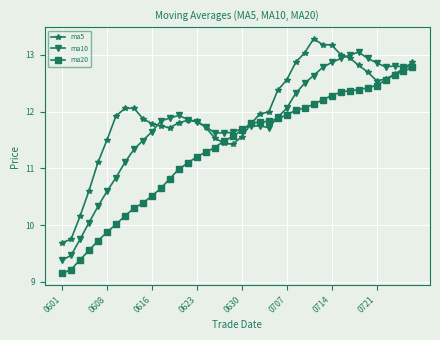

Which series ends up on top after the final intersection of ma10 and ma5?

ma5